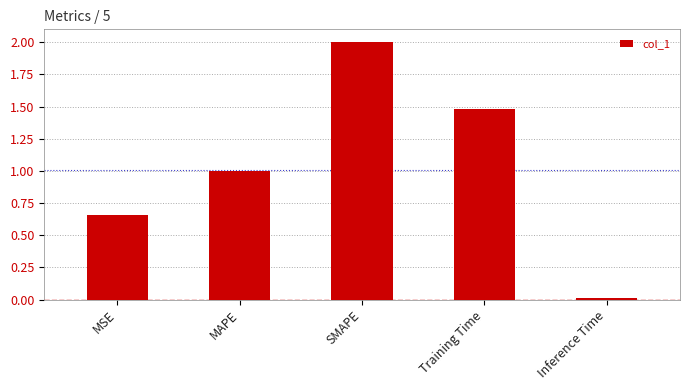

How many bars are there in total?

5